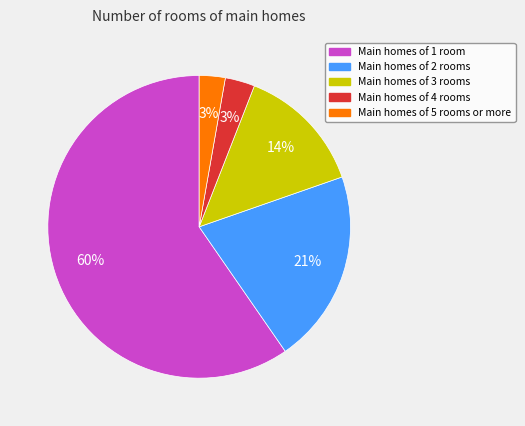

To the nearest percent, what is the average slice percentage?

20%